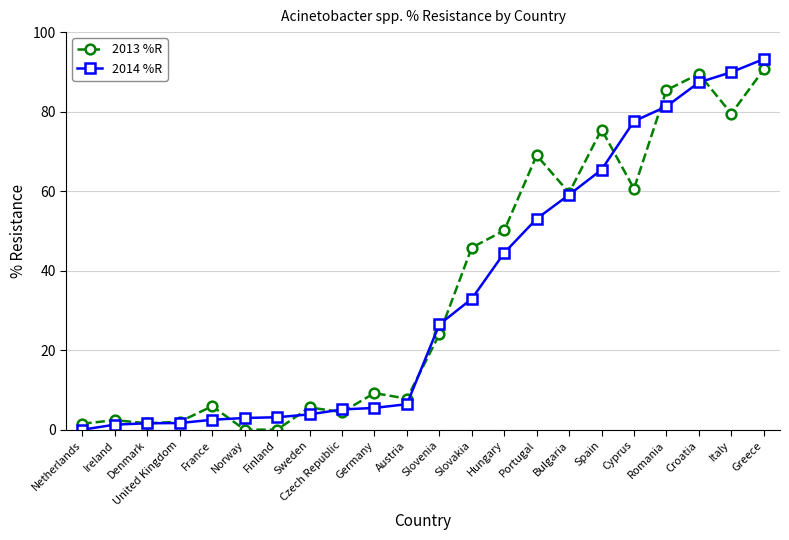

How many series are shown in this chart?

2